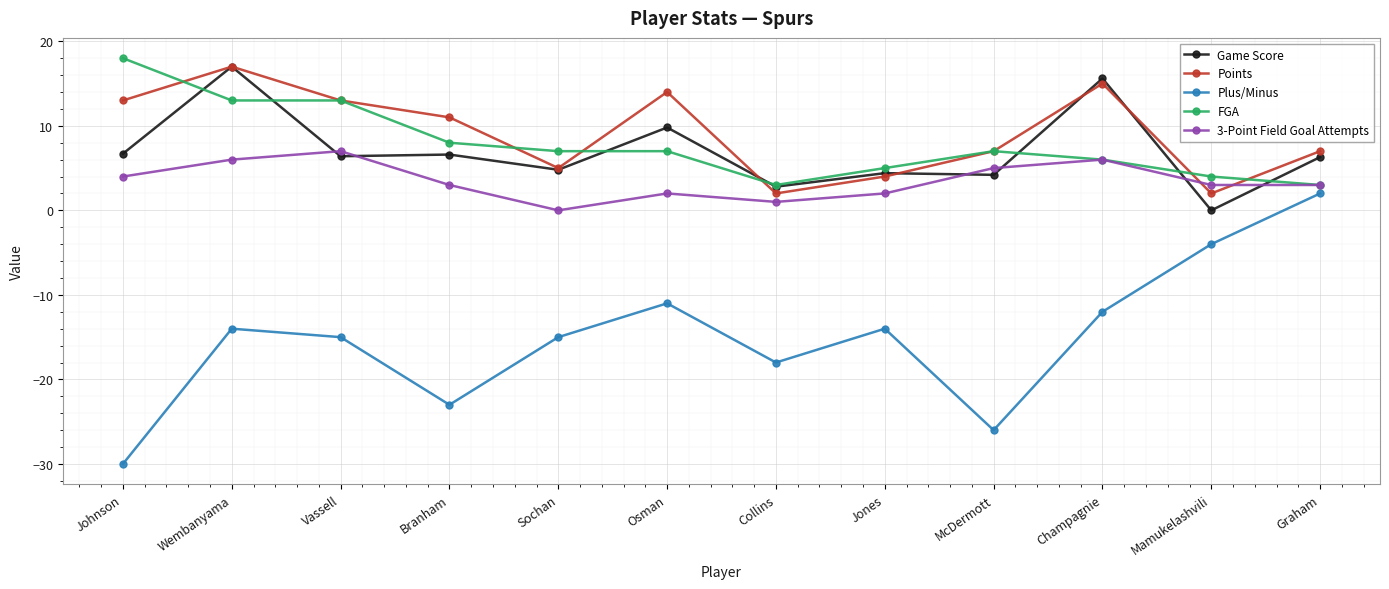

What is the value of the FGA point at the 11th from the left?

4.0